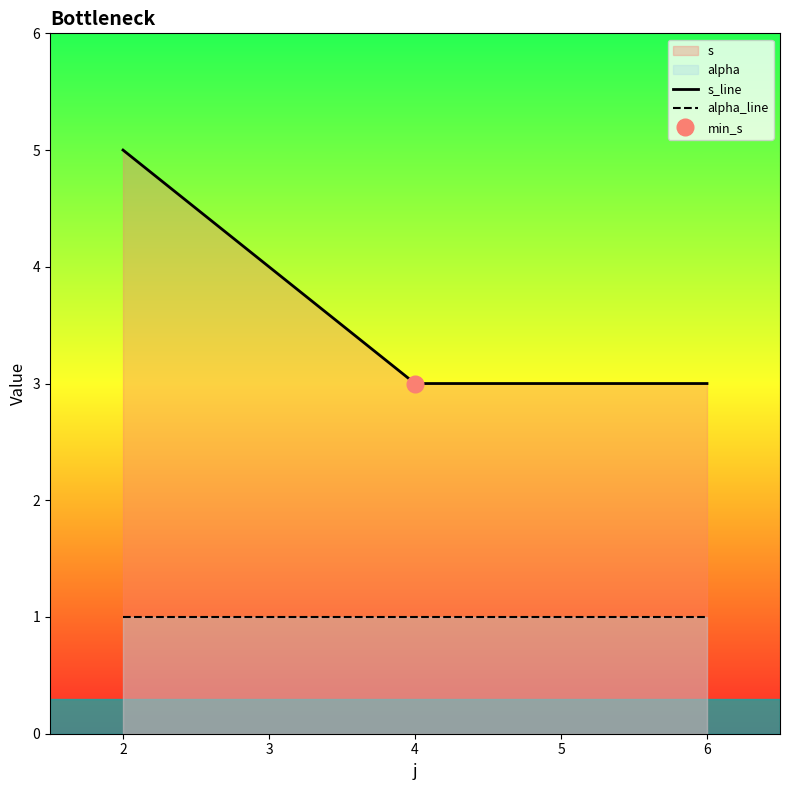

What is the value of the s_line point at the 1st from the left?

5